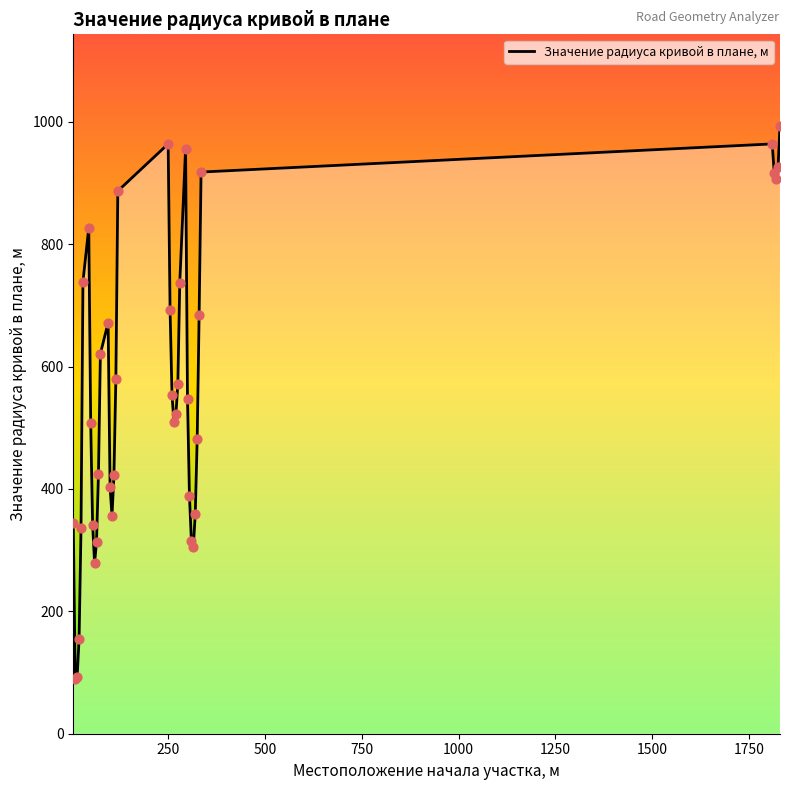

What is the greatest value displayed?

994